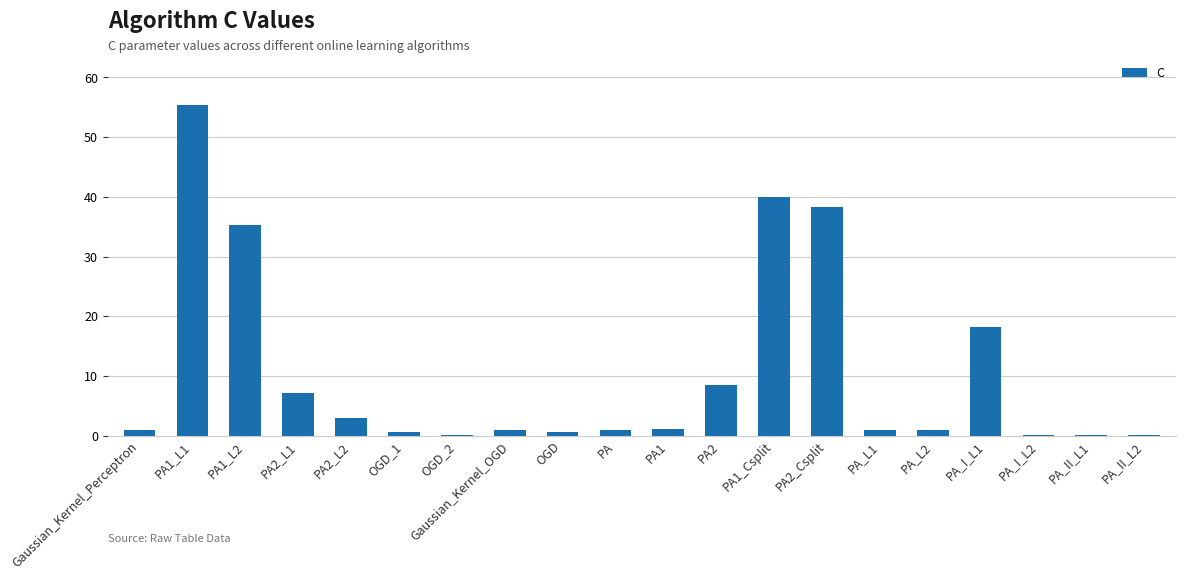

What is the change in value from PA1_L1 to OGD_1?

-54.7